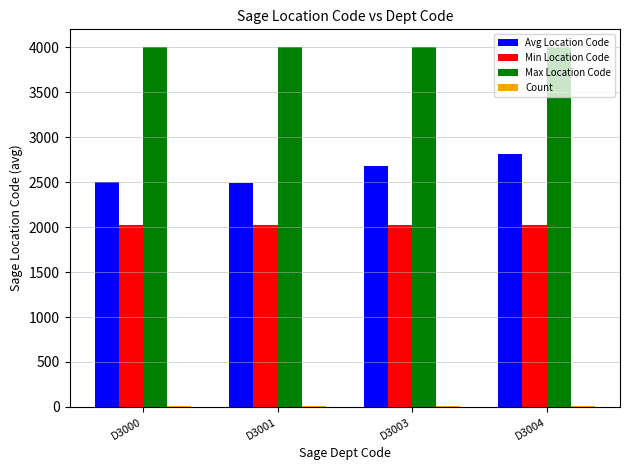

Which series has the largest total across all categories?

Max Location Code